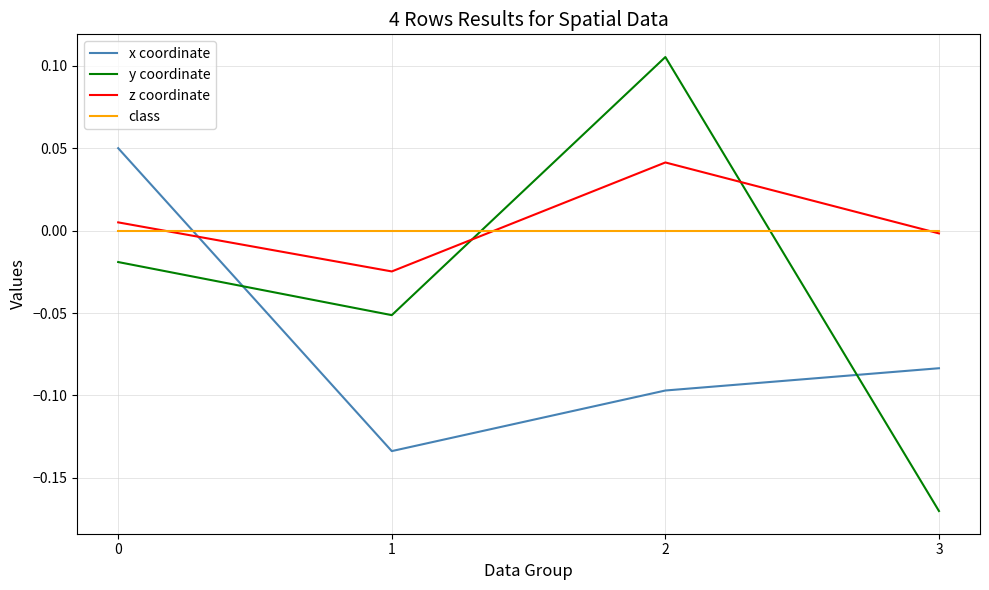

The y coordinate series shows -0.3 at 3. True or false?

False